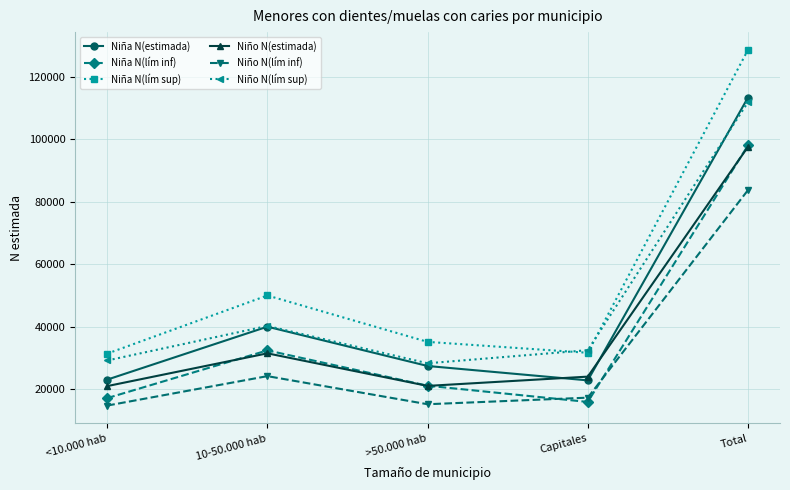

What value does the Niña N(lím inf) series have at Capitales?

15919